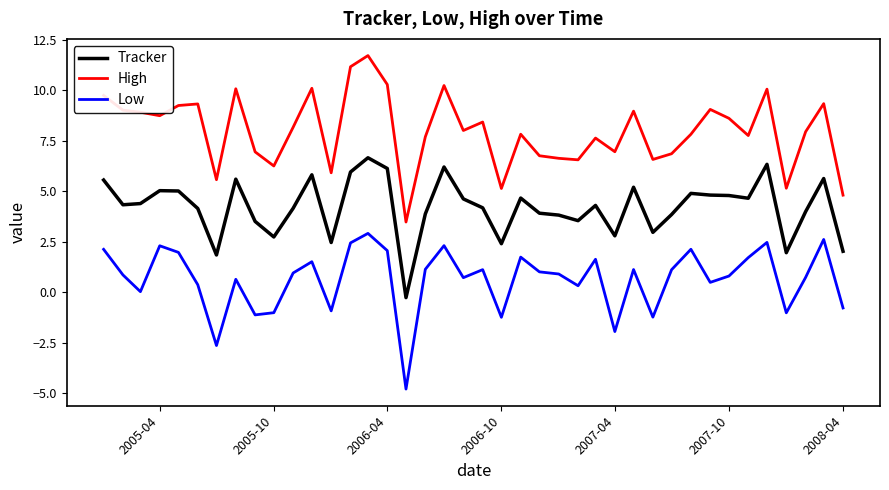

True or false: Low and Tracker cross at least once.

False